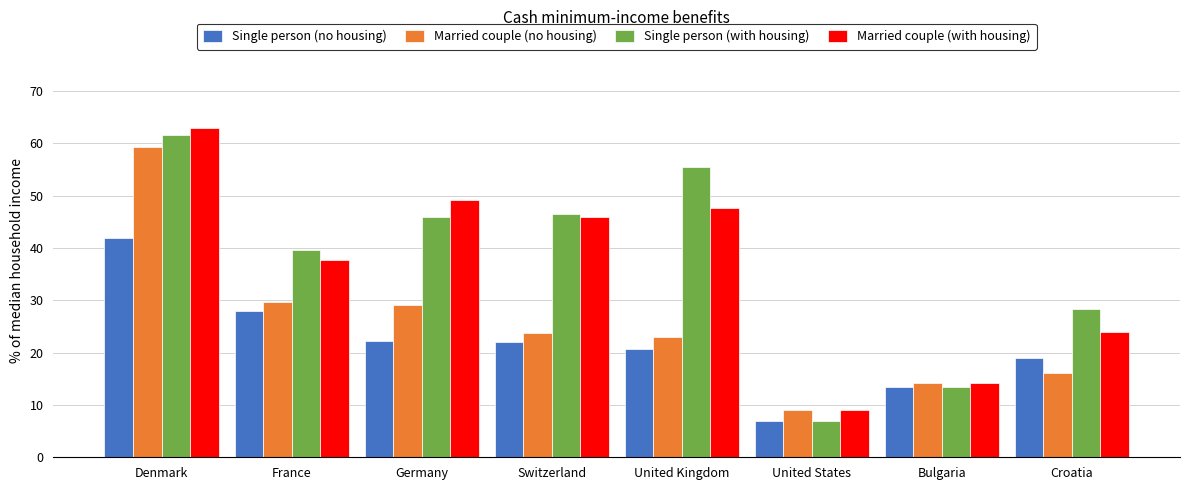

Does the chart contain any negative values?

No